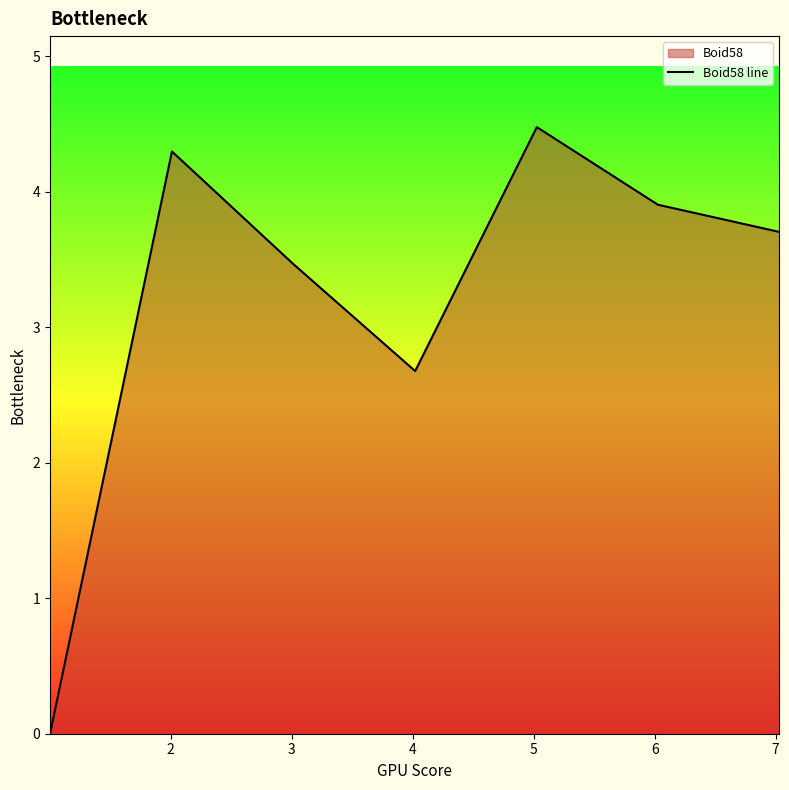

True or false: there are more than 2 points higher than both neighbors.

False